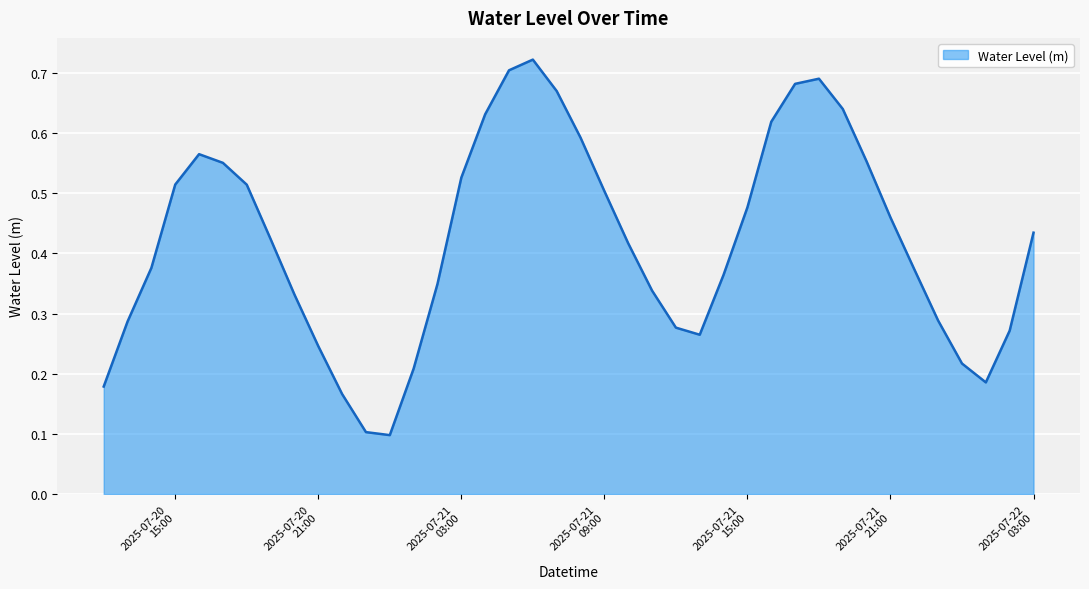

How many lines are shown in the chart?

1